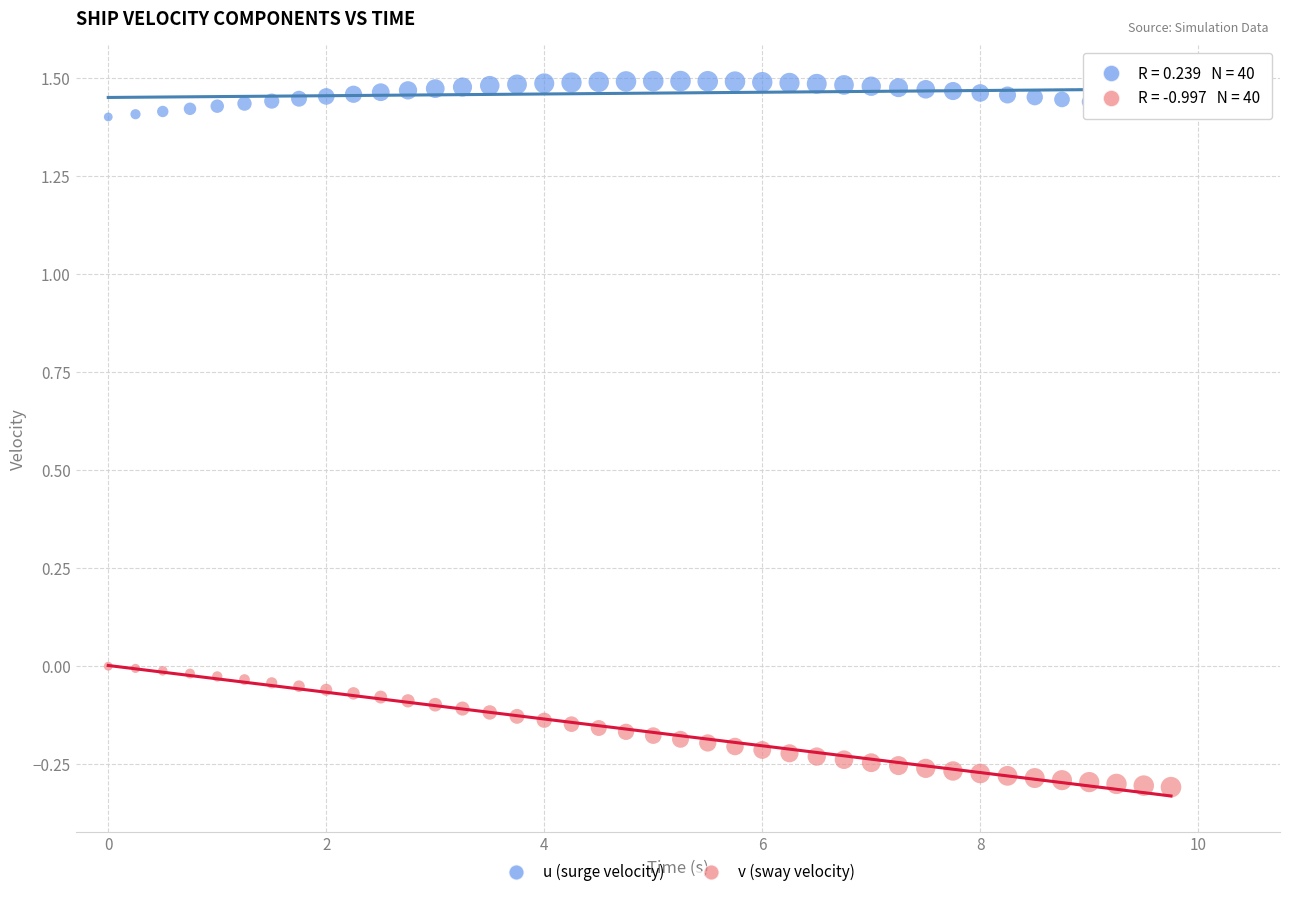

Across all data points, what is the range of X values (max minus min)?

9.8